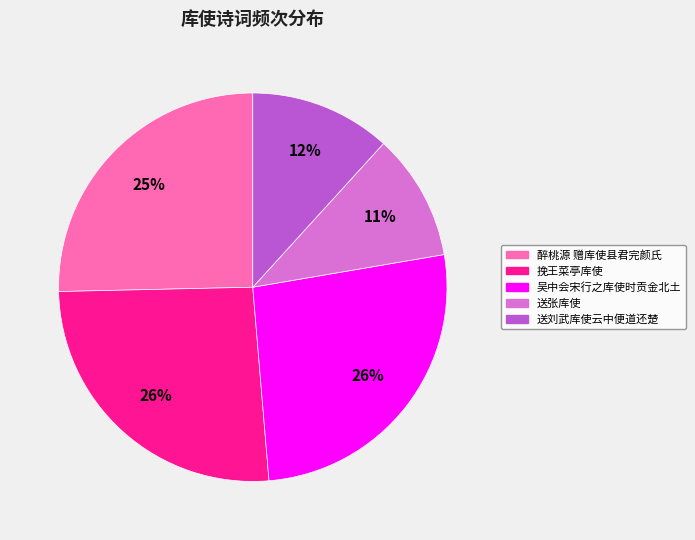

What is the smallest slice in the pie chart?

送张库使